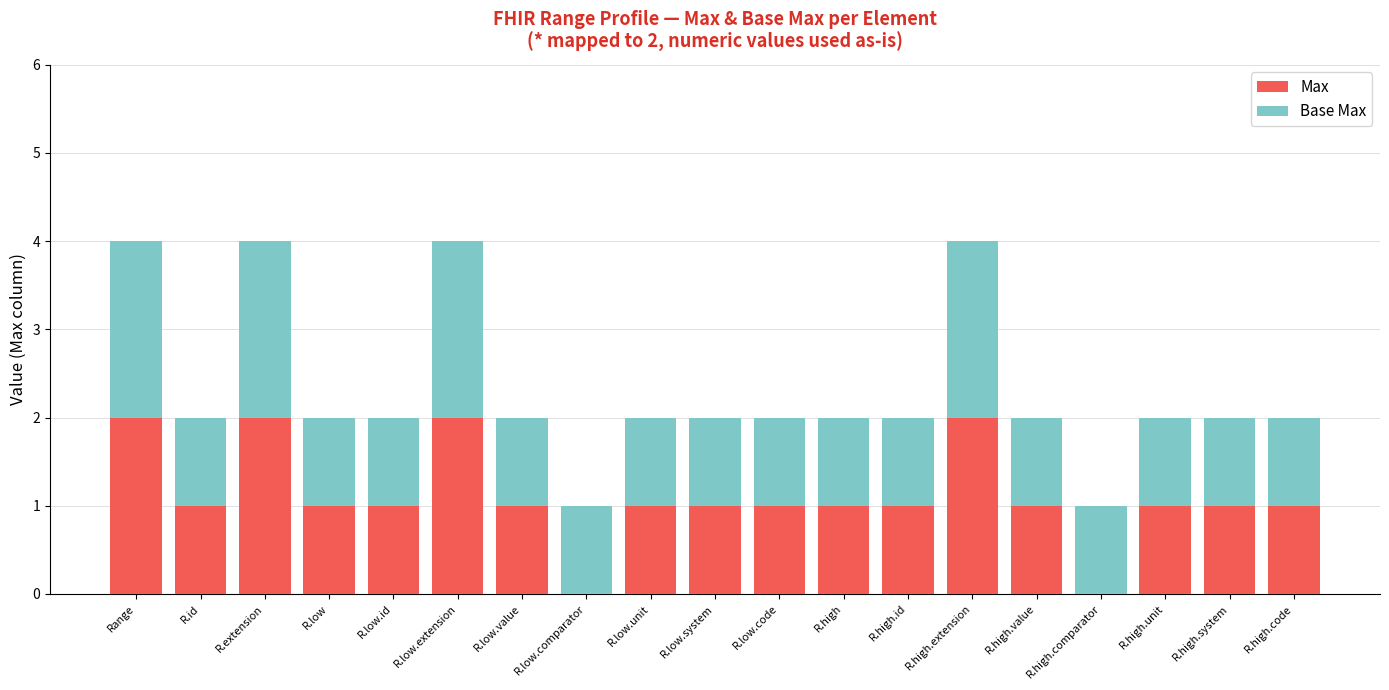

What is the sum of all Max values?

21